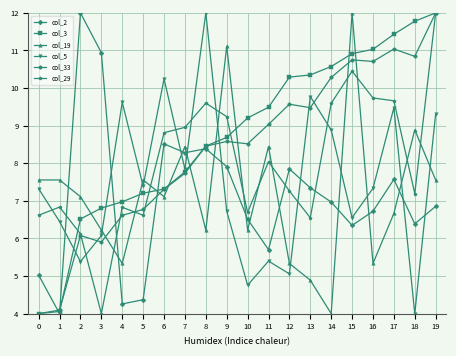

What is the value of the col_29 point at the 12th from the left?

8.0